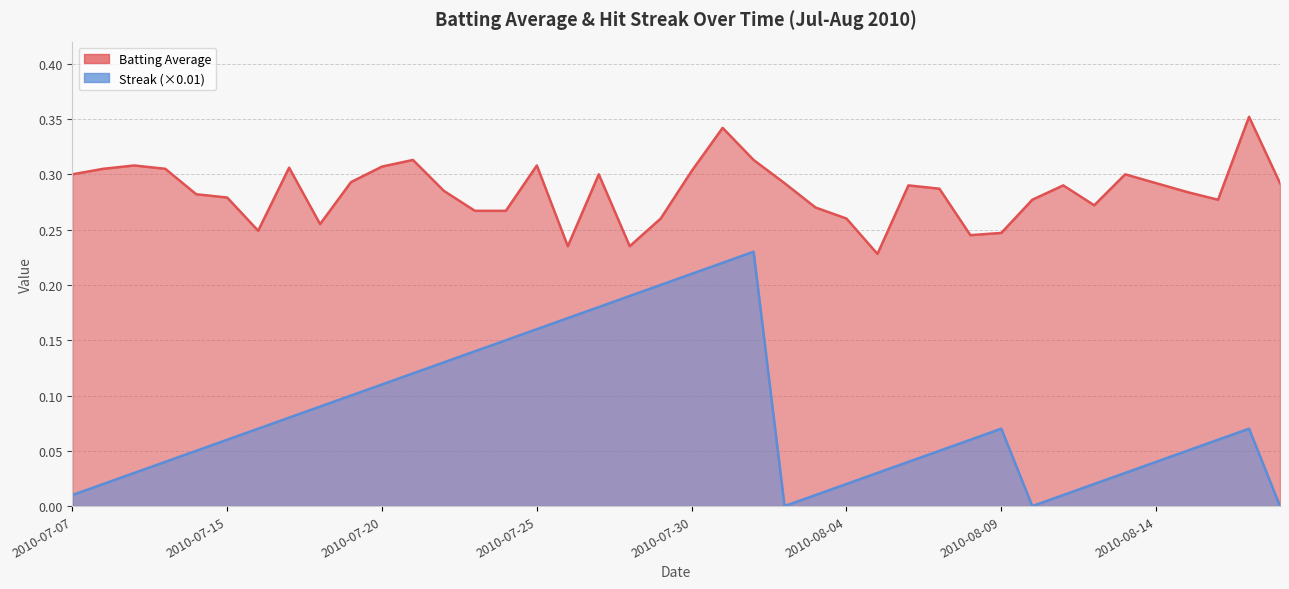

True or false: Streak (normalized) has more than 0 points higher than both neighbors.

True